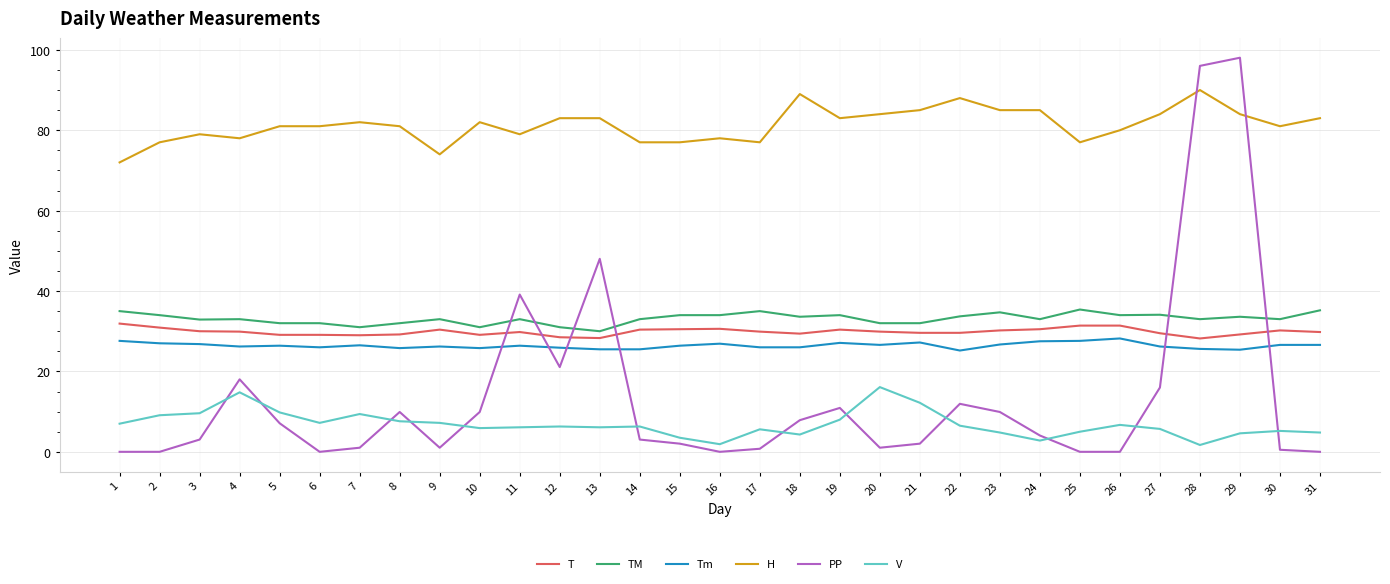

Which series has the widest spread of values?

PP